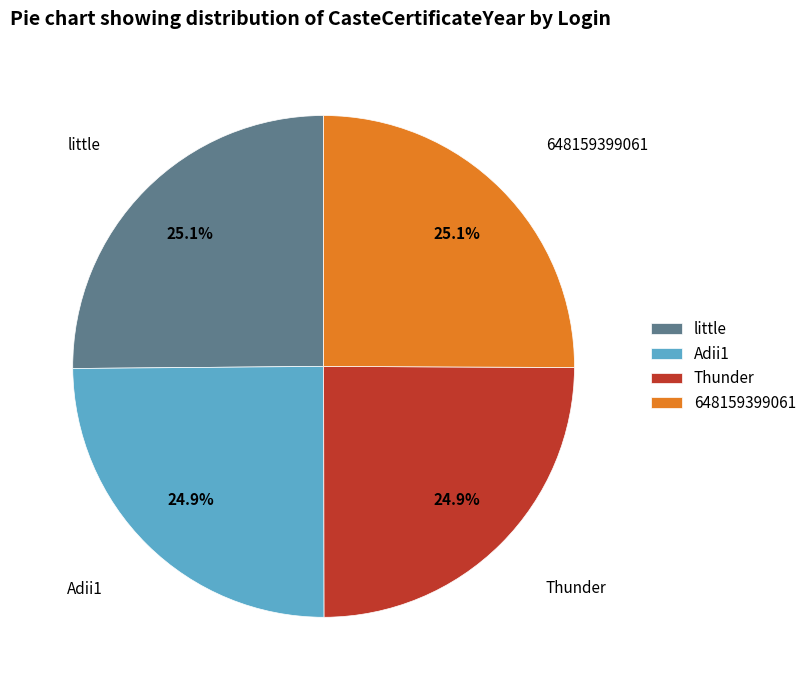

To the nearest percent, what is the average slice percentage?

25%